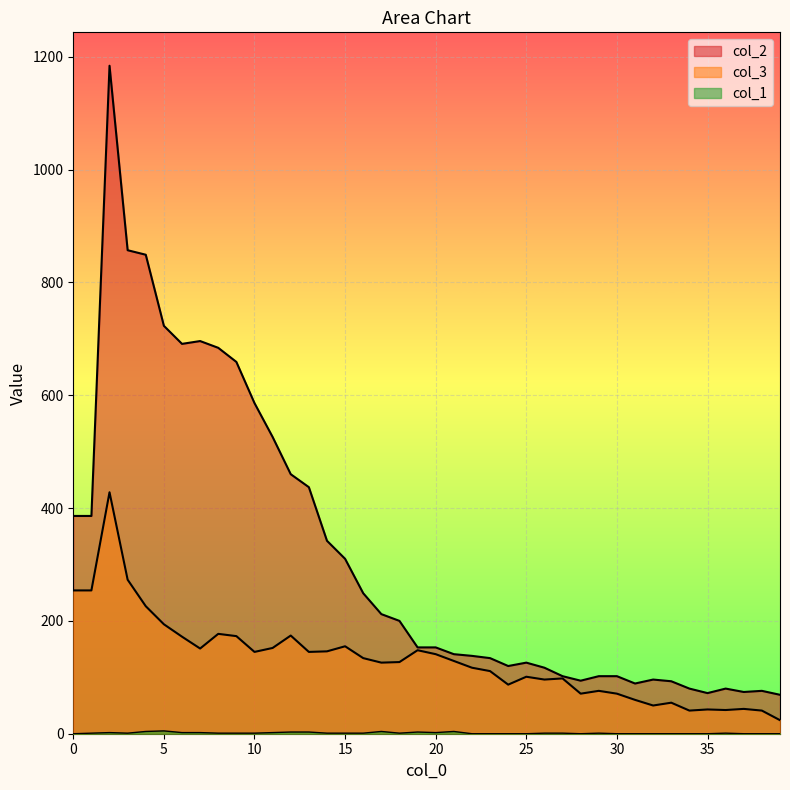

What is the maximum value shown in the chart?

1184